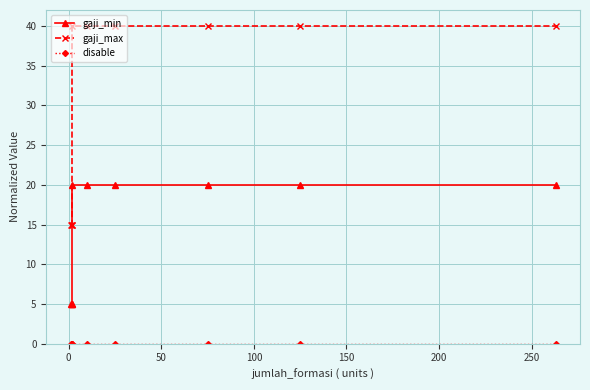

List the series in order of their peak value, lowest first.

disable, gaji_min, gaji_max